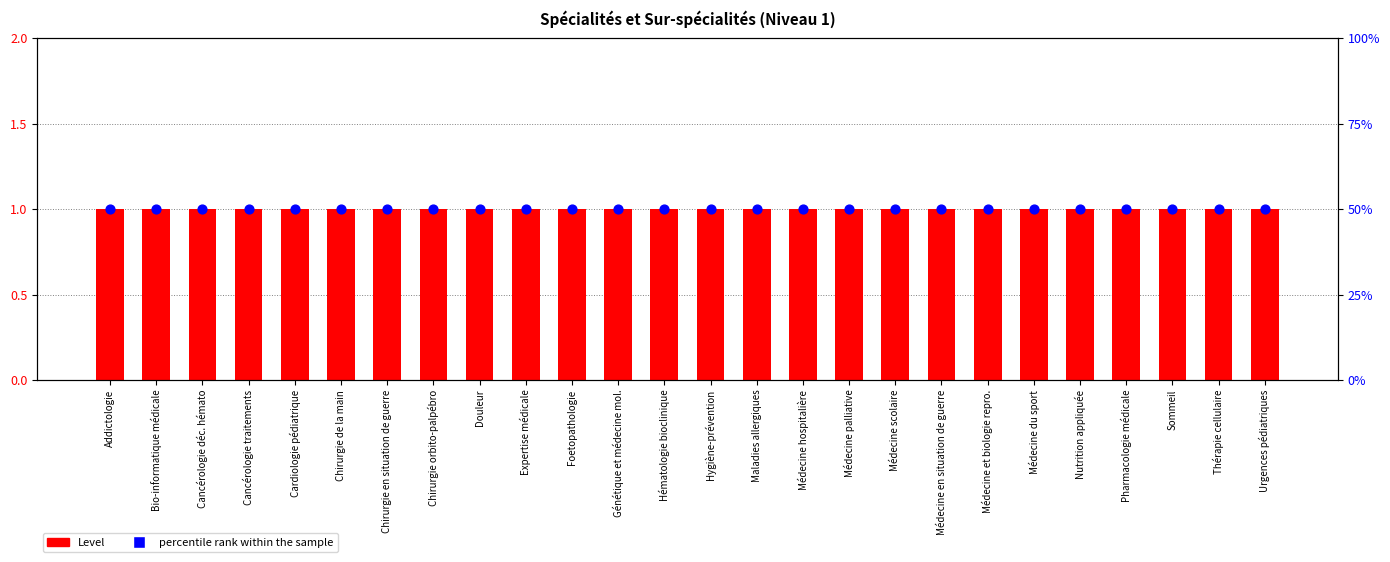

What are all the series names shown in the legend?

Level, percentile rank within the sample